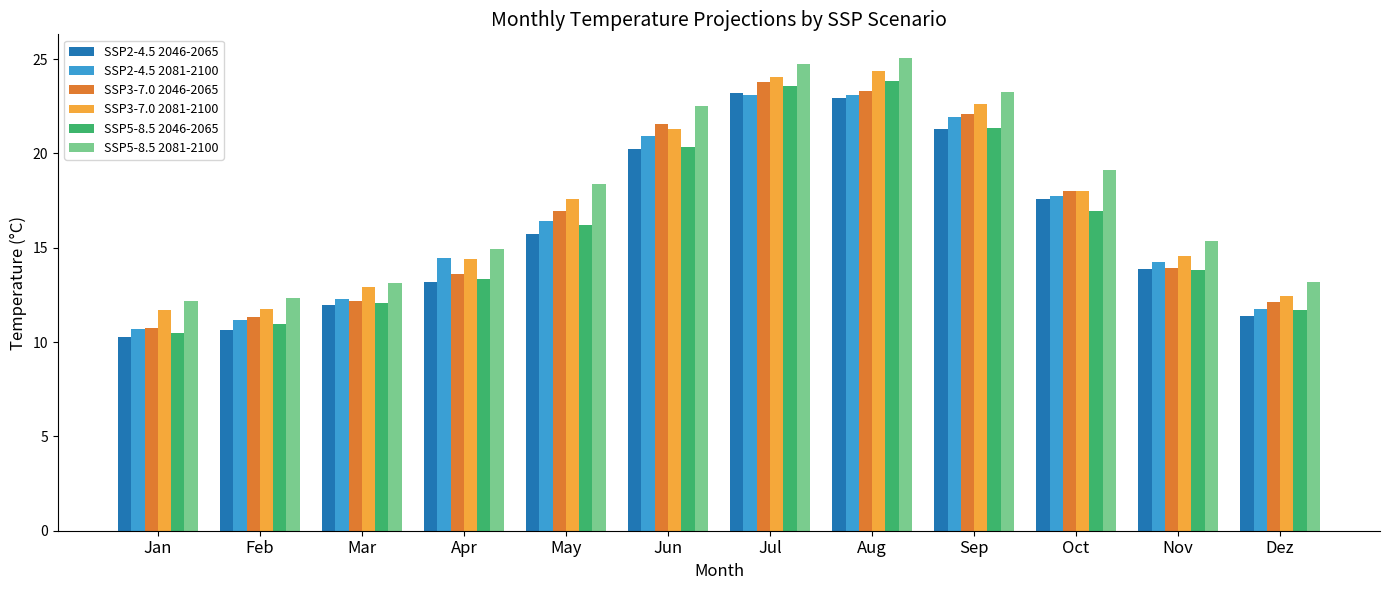

How many bars are there in total?

72